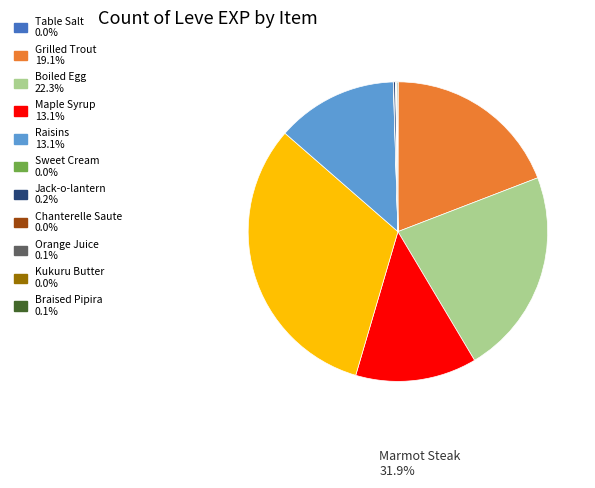

Is there any slice that represents more than half of the pie?

No